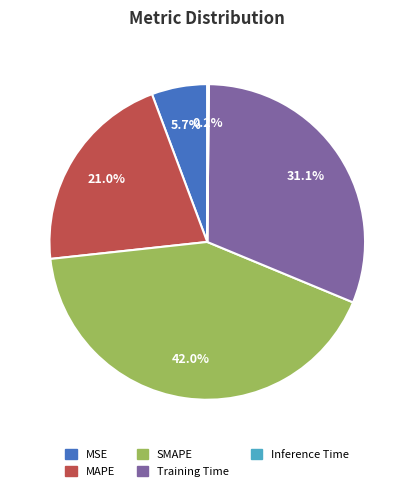

Is there any slice that represents more than half of the pie?

No